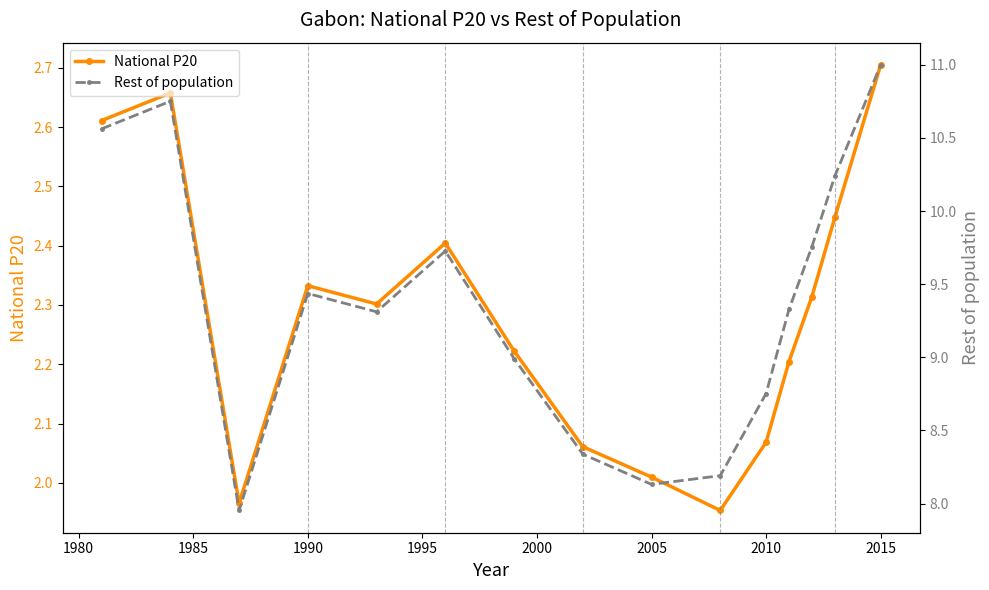

How many interior local valleys does the National P20 series have?

3